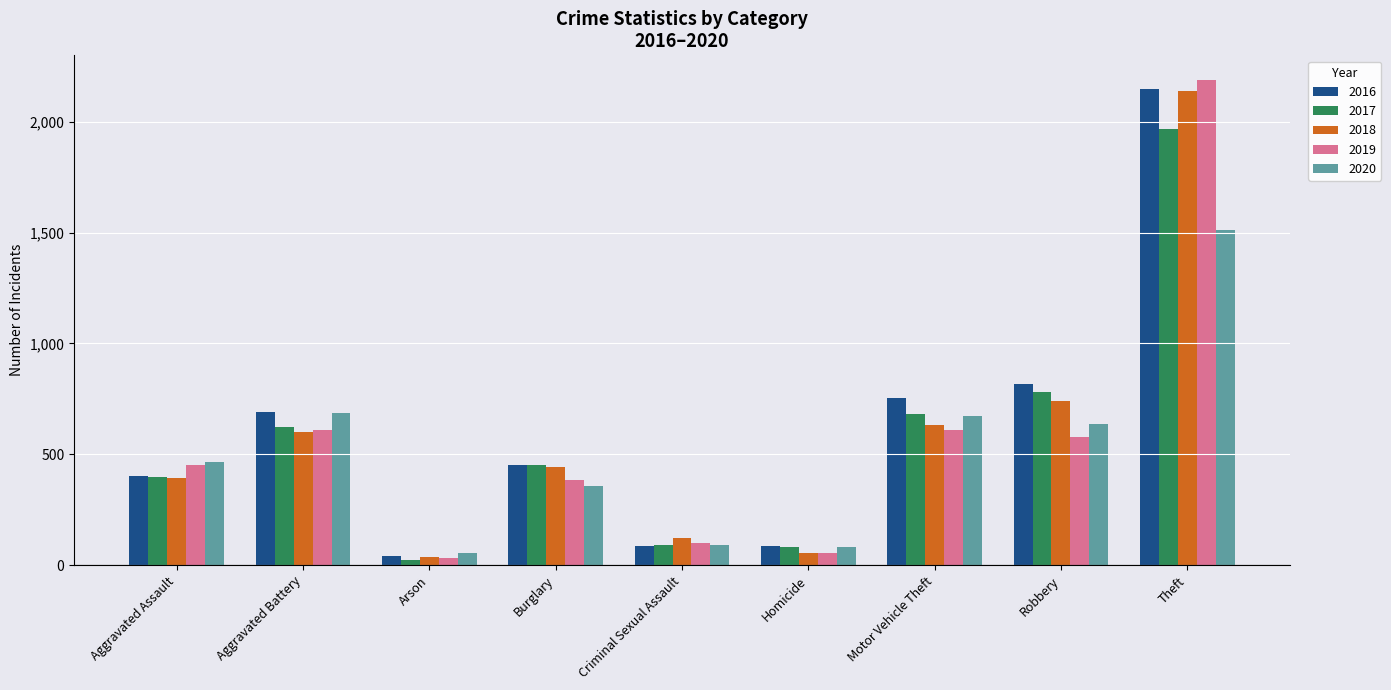

At which category is the sum across all series the highest?

Theft